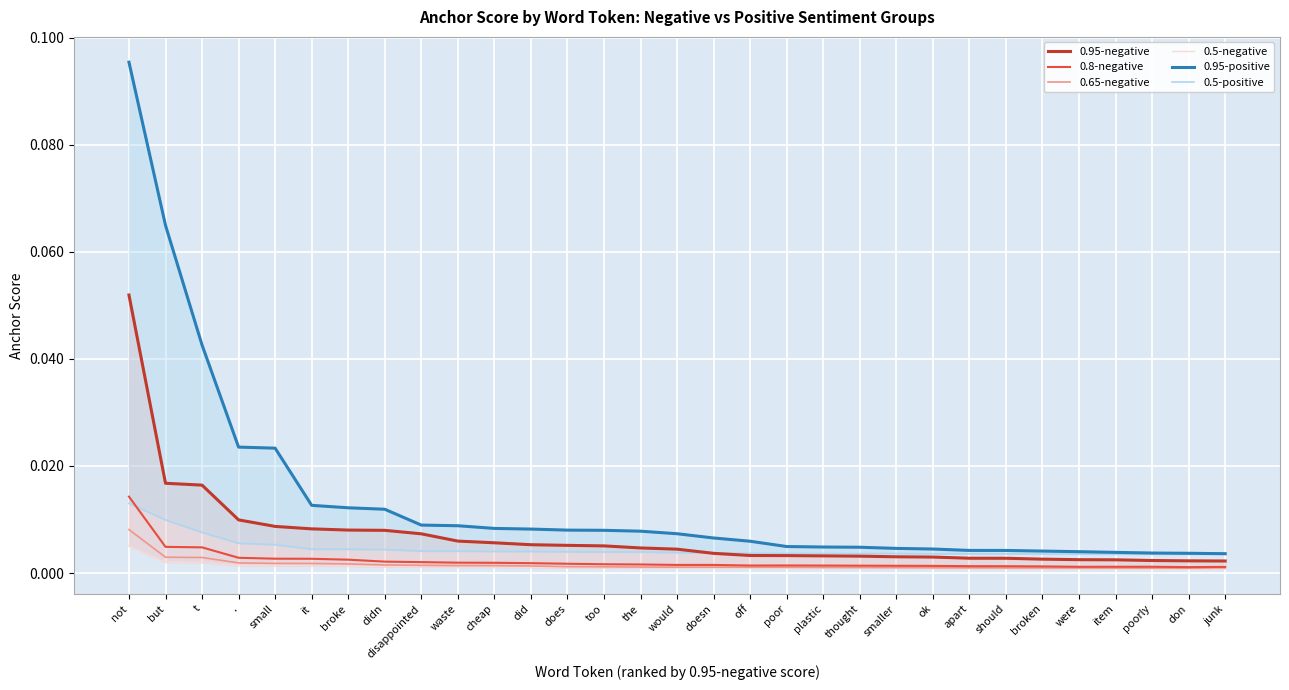

At which label is 0.65-negative closest to 0?

don